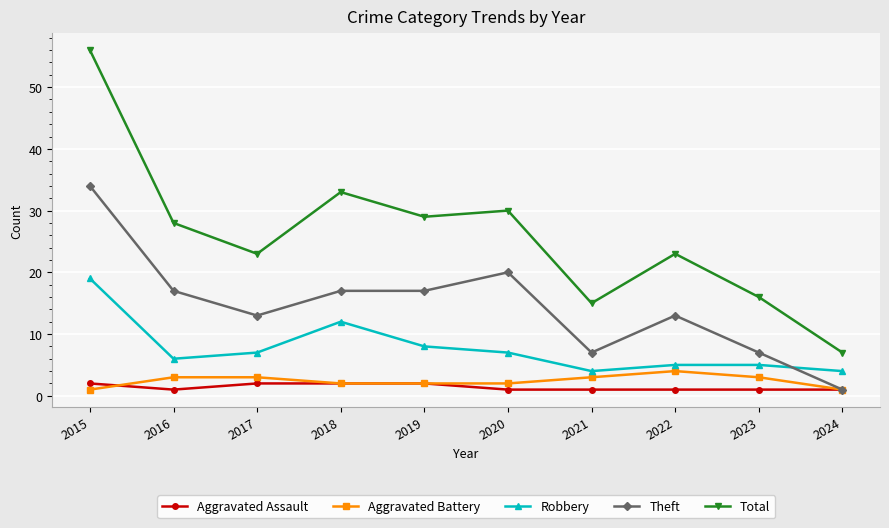

Reading left to right, transcribe all the data shown in this chart.

Aggravated Assault: 2015=2	2016=1	2017=2	2018=2	2019=2	2020=1	2021=1	2022=1	2023=1	2024=1
Aggravated Battery: 2015=1	2016=3	2017=3	2018=2	2019=2	2020=2	2021=3	2022=4	2023=3	2024=1
Robbery: 2015=19	2016=6	2017=7	2018=12	2019=8	2020=7	2021=4	2022=5	2023=5	2024=4
Theft: 2015=34	2016=17	2017=13	2018=17	2019=17	2020=20	2021=7	2022=13	2023=7	2024=1
Total: 2015=56	2016=28	2017=23	2018=33	2019=29	2020=30	2021=15	2022=23	2023=16	2024=7